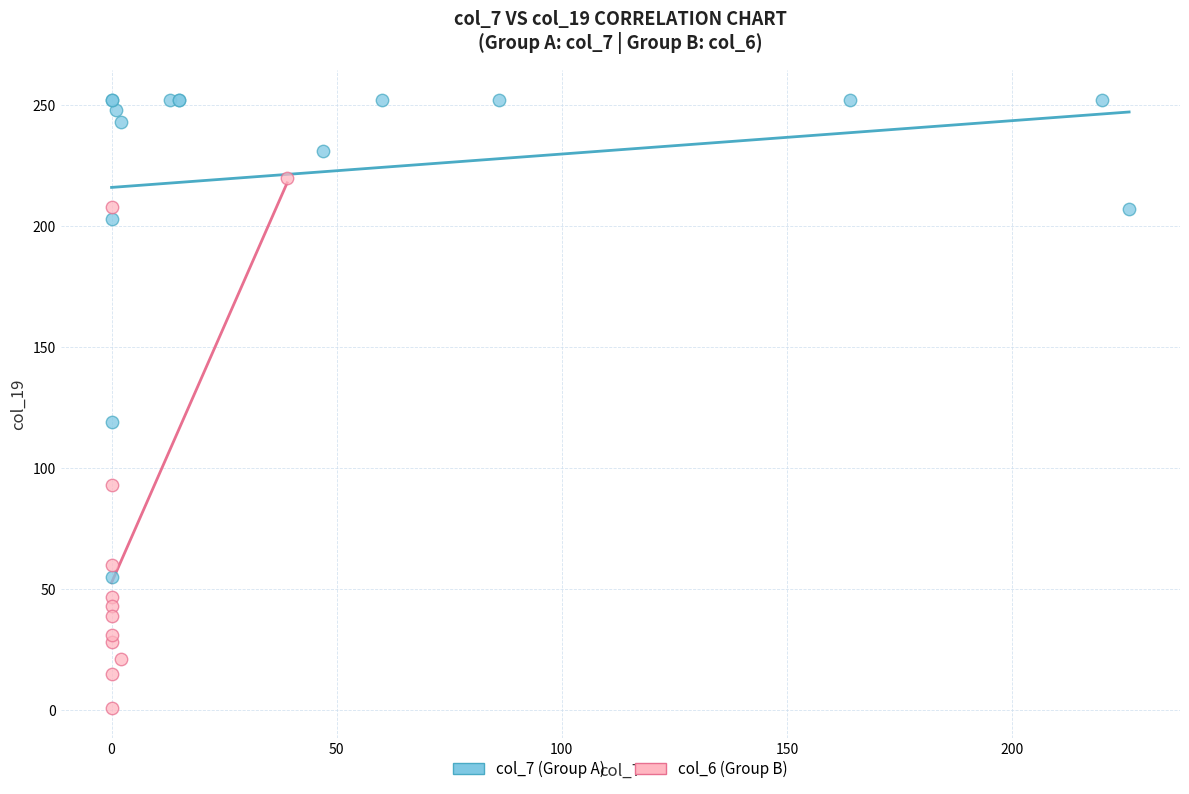

Which series reaches the maximum Y coordinate?

col_7 (Group A)